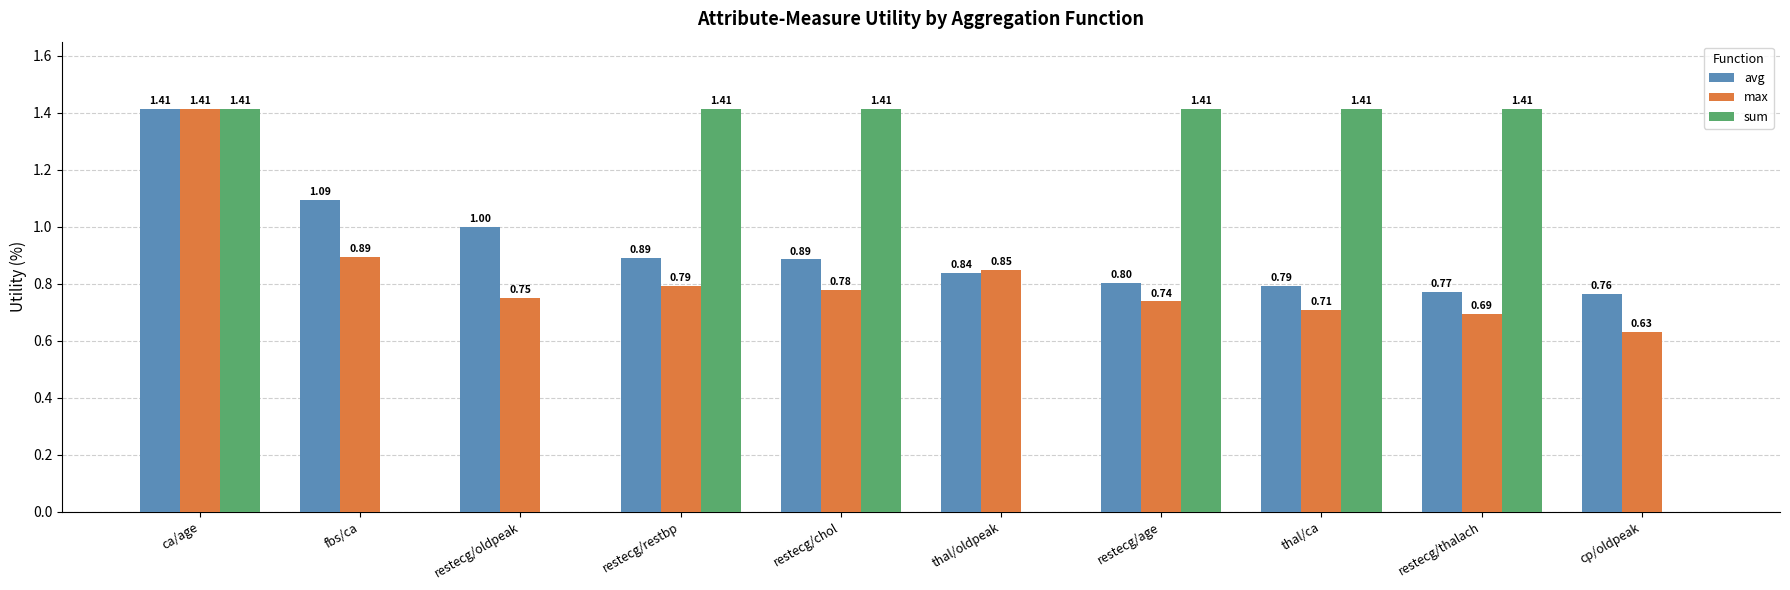

Between ca/age and restecg/thalach, which series saw the biggest shift?

max